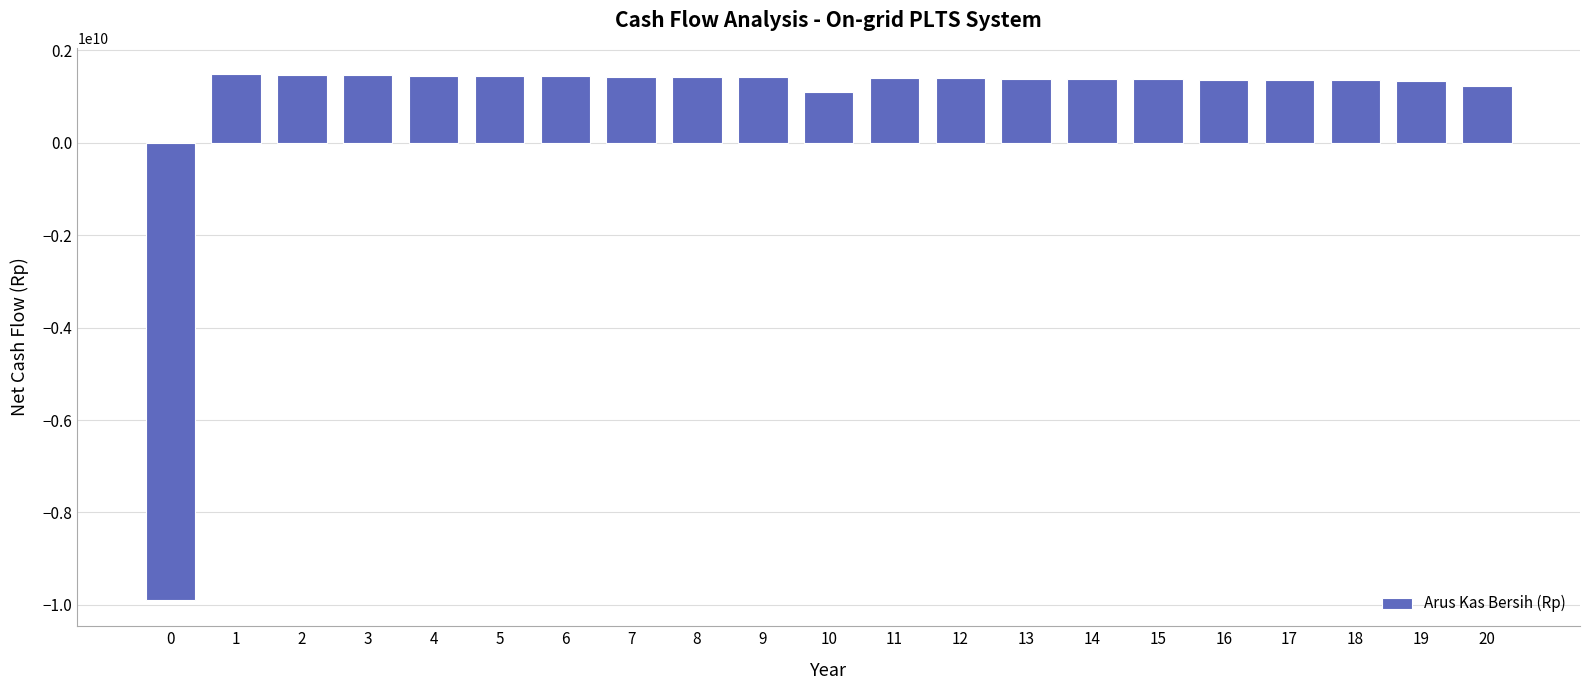

What is the value of the 16th bar from the left?

1366395008.4